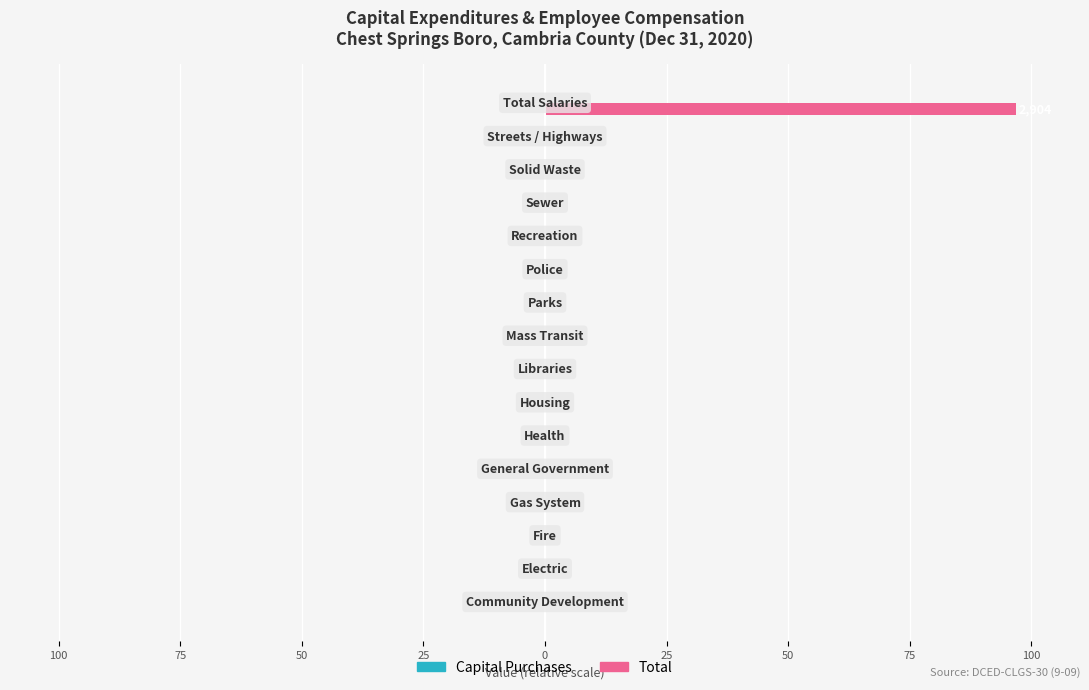

Are the bars horizontal?

Yes